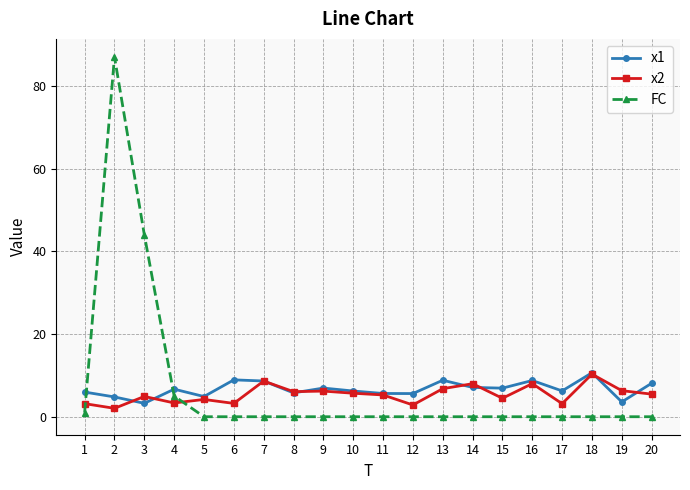

What is the difference between the maximum and minimum values in the x1 series?

7.4